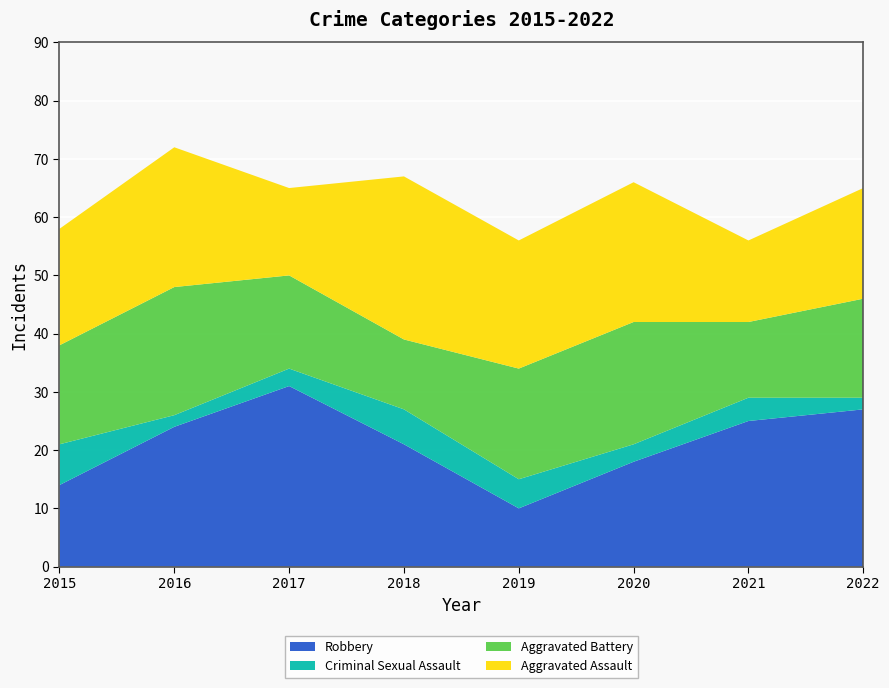

Reading left to right, list all the values displayed in this chart.

Aggravated Assault: 2015=20	2016=24	2017=15	2018=28	2019=22	2020=24	2021=14	2022=19
Aggravated Battery: 2015=17	2016=22	2017=16	2018=12	2019=19	2020=21	2021=13	2022=17
Criminal Sexual Assault: 2015=7	2016=2	2017=3	2018=6	2019=5	2020=3	2021=4	2022=2
Robbery: 2015=14	2016=24	2017=31	2018=21	2019=10	2020=18	2021=25	2022=27